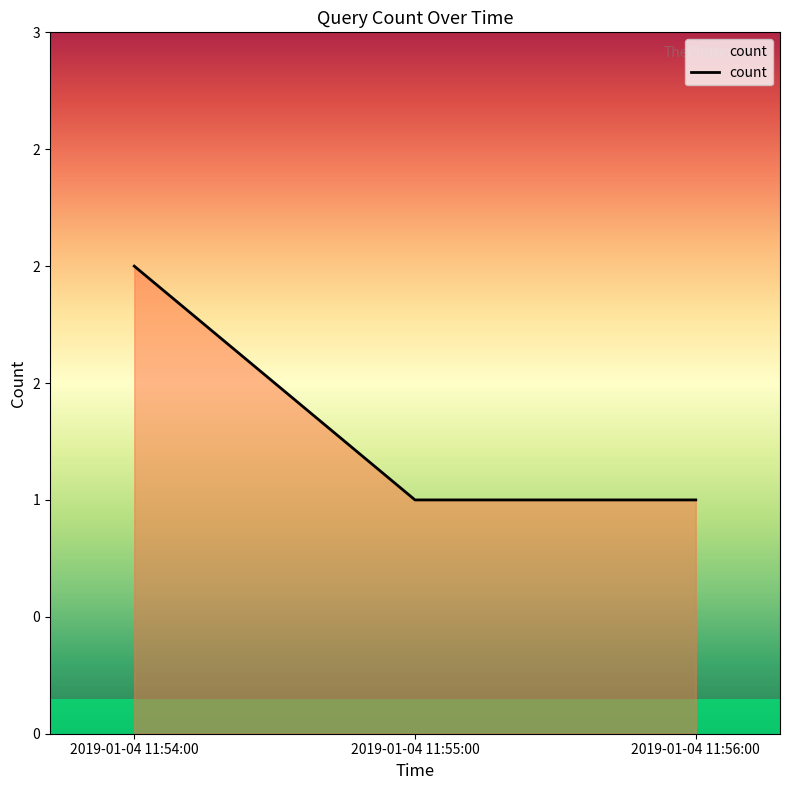

What is the change in value from 2019-01-04 11:54:00 to 2019-01-04 11:55:00?

-1